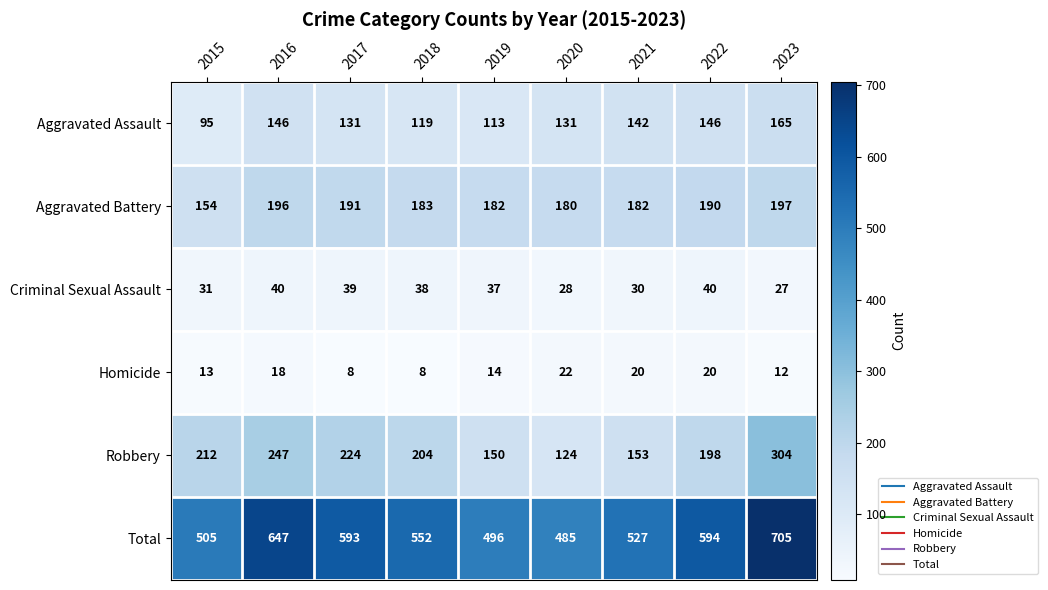

Which series has the widest spread of values?

Total